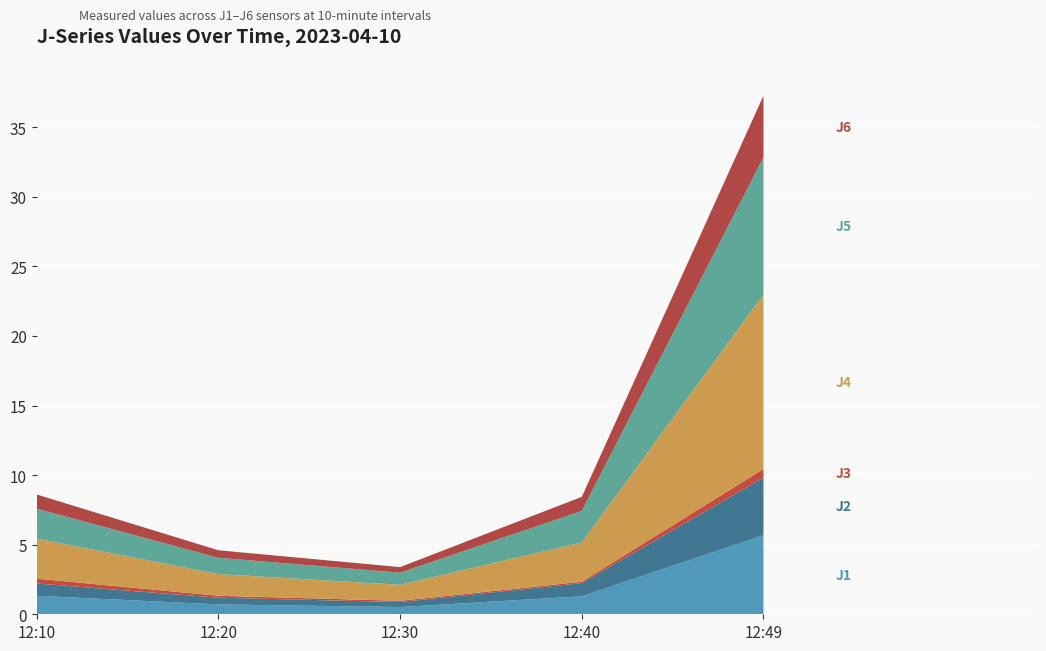

Reading left to right, what are all the values shown in this chart?

J1: 12:10=1.3	12:20=0.7	12:30=0.5	12:40=1.3	12:49=5.7
J2: 12:10=0.9	12:20=0.5	12:30=0.4	12:40=0.9	12:49=4.1
J3: 12:10=0.3	12:20=0.1	12:30=0.1	12:40=0.1	12:49=0.6
J4: 12:10=2.9	12:20=1.6	12:30=1.1	12:40=2.8	12:49=12.5
J5: 12:10=2.1	12:20=1.2	12:30=0.9	12:40=2.3	12:49=9.9
J6: 12:10=1.0	12:20=0.5	12:30=0.4	12:40=1.0	12:49=4.4